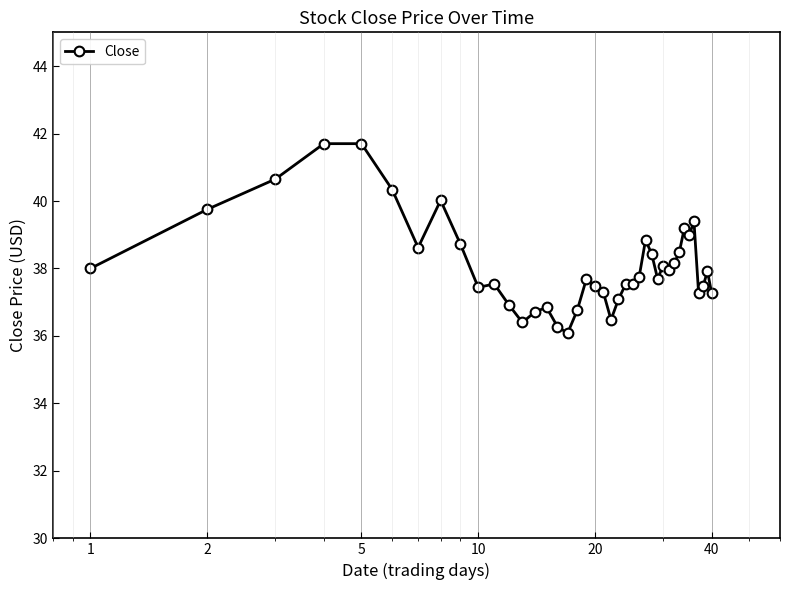

What is the minimum value shown in the chart?

36.1